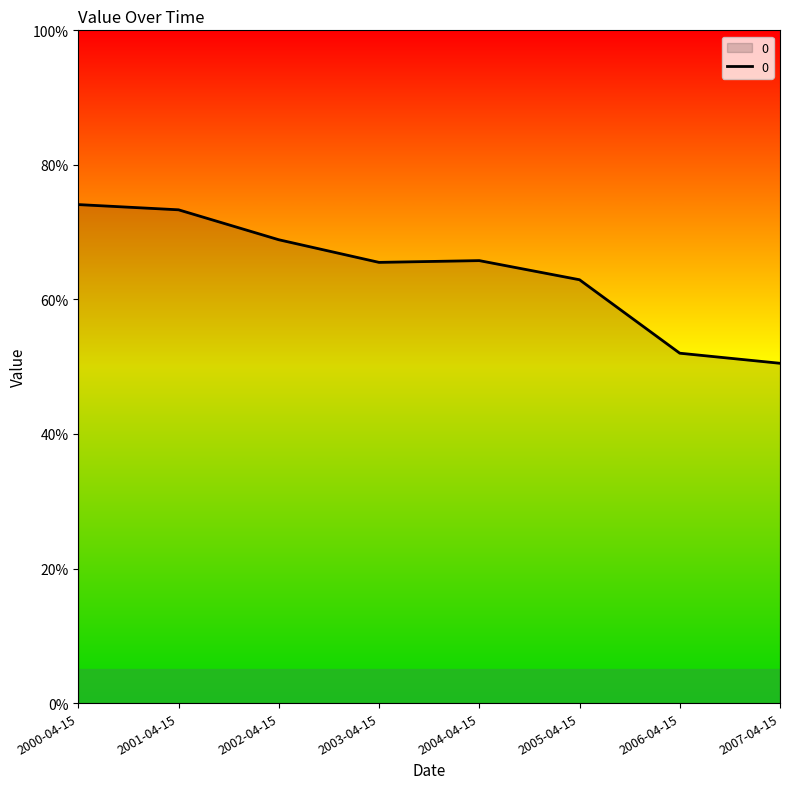

Does the chart display data point markers on the line(s)?

No